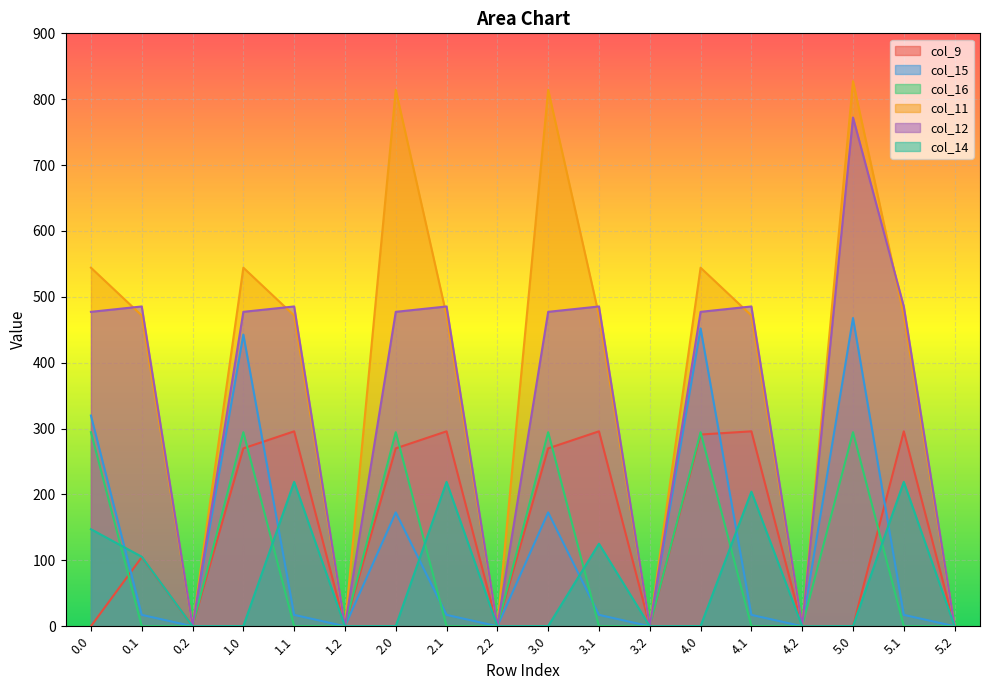

Is it true that col_12 equals 0.0 at 3.2?

True